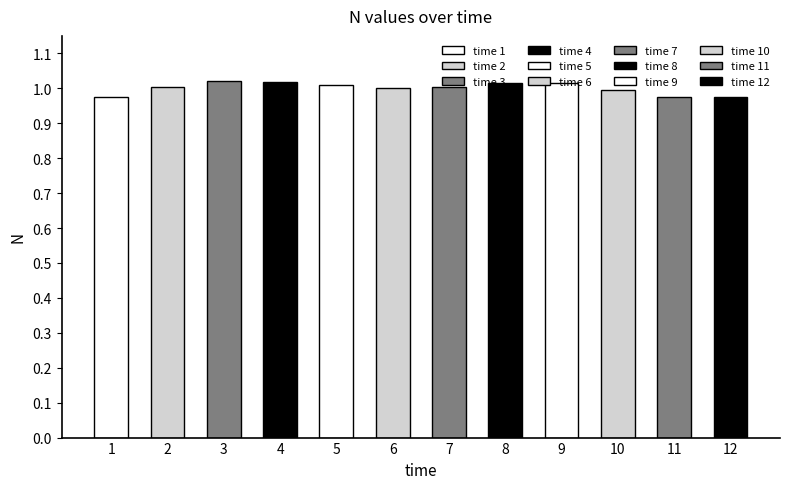

Reading left to right, list all the values displayed in this chart.

1=1.0	2=1.0	3=1.0	4=1.0	5=1.0	6=1.0	7=1.0	8=1.0	9=1.0	10=1.0	11=1.0	12=1.0